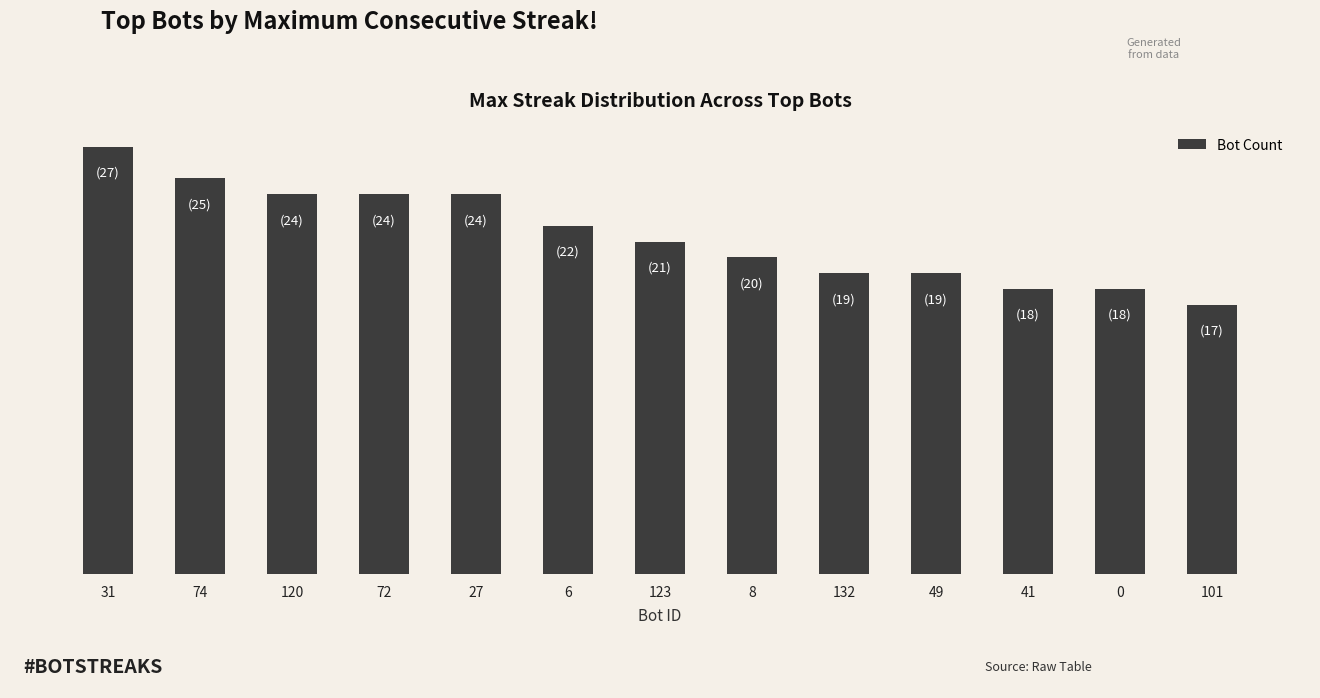

Read the value at 49, to the nearest 5.

20